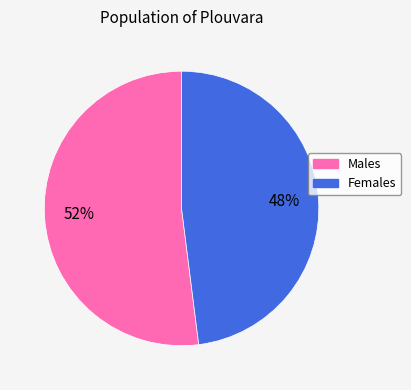

To the nearest percent, what is the difference between the largest and smallest slice percentages?

4%